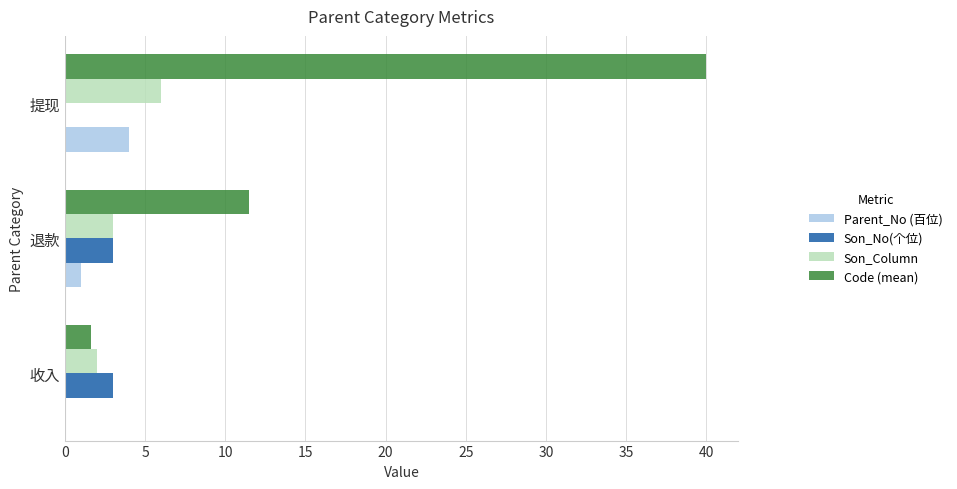

The Son_Column series shows 2.0 at 收入. True or false?

True